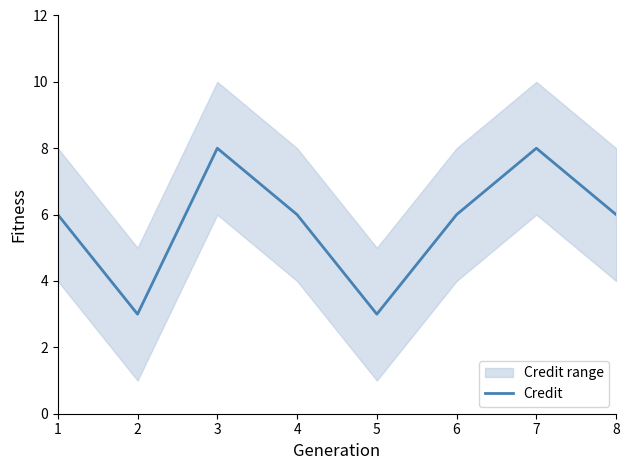

What is the minimum value shown in the chart?

3